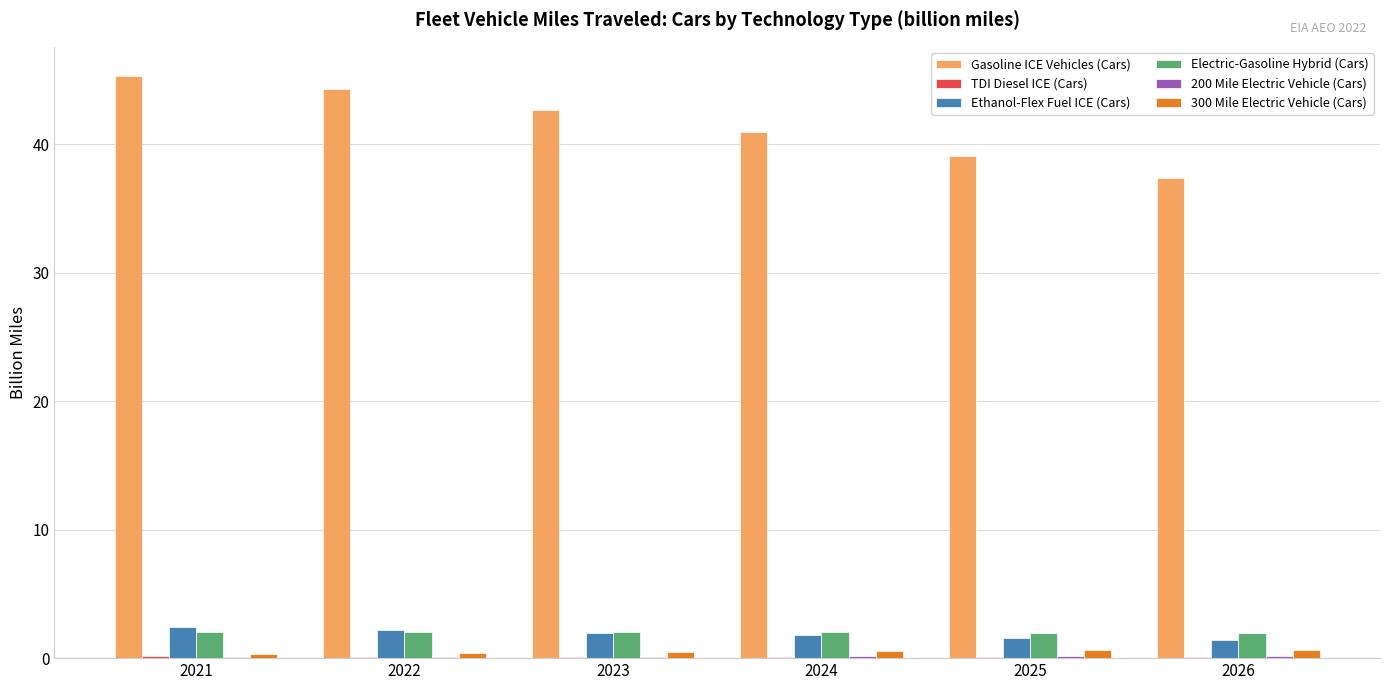

Which series changed the most between 2023 and 2025?

Gasoline ICE Vehicles (Cars)